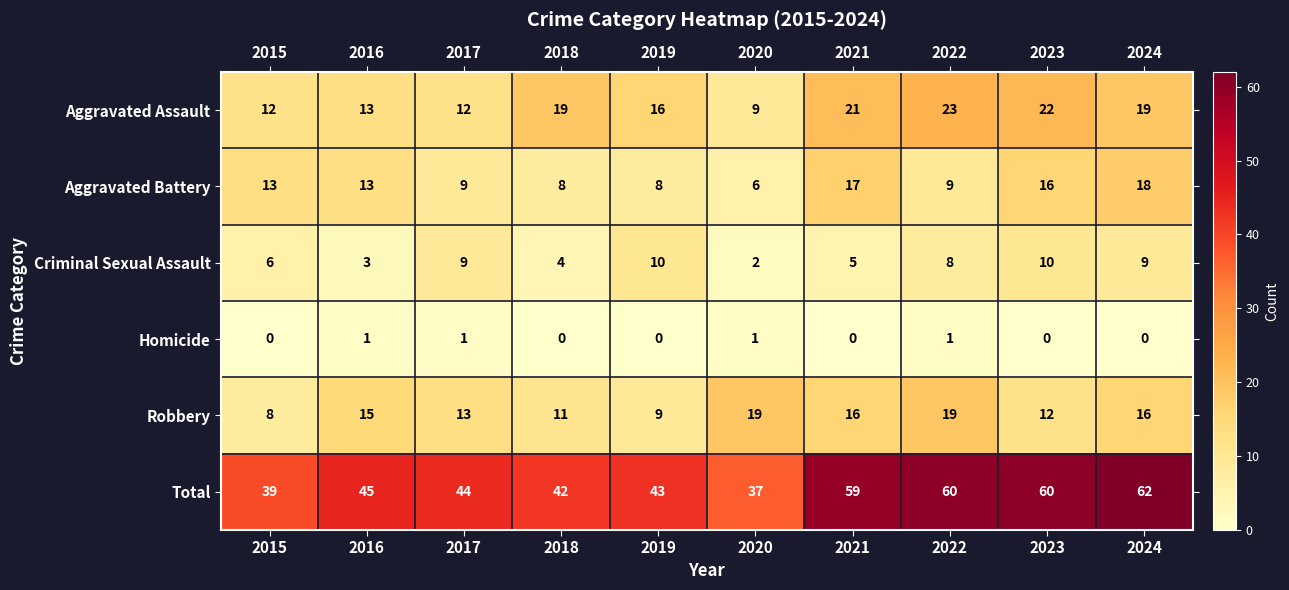

Which series changed the most between 2015 and 2016?

Robbery